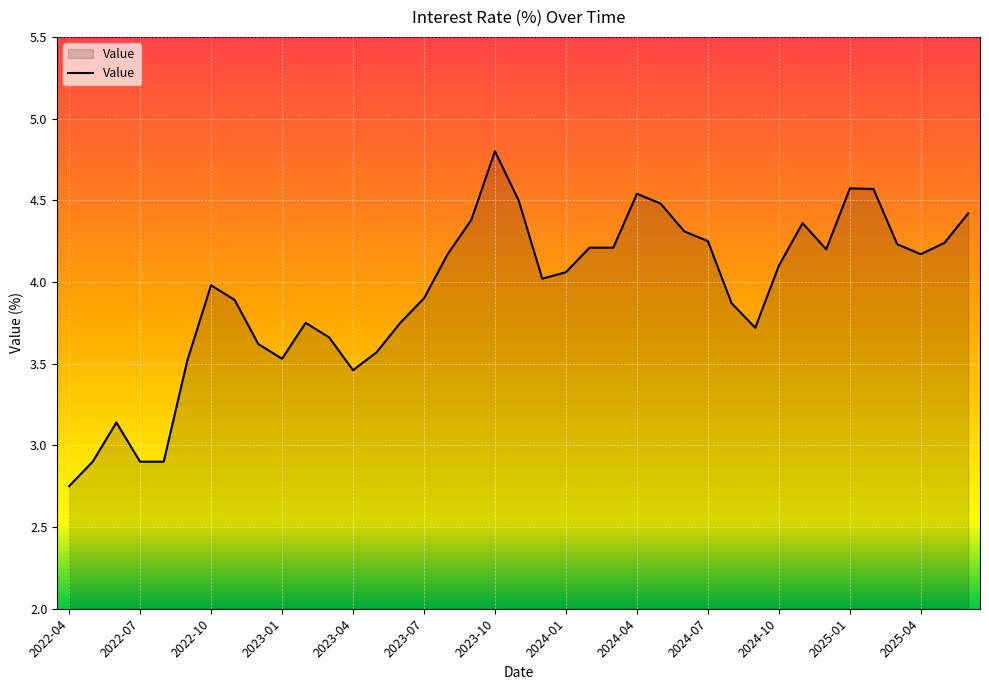

What is the greatest value displayed?

4.8